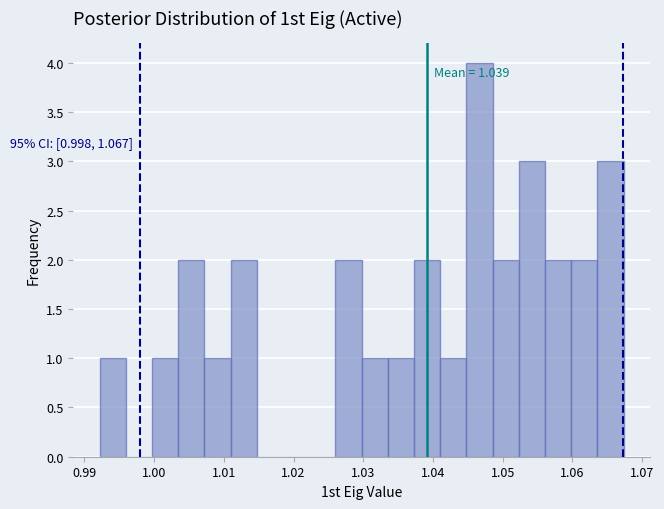

Around what value on the x-axis is the tallest bar? Give the approximate position of its centre, as read against the axis.

1.047